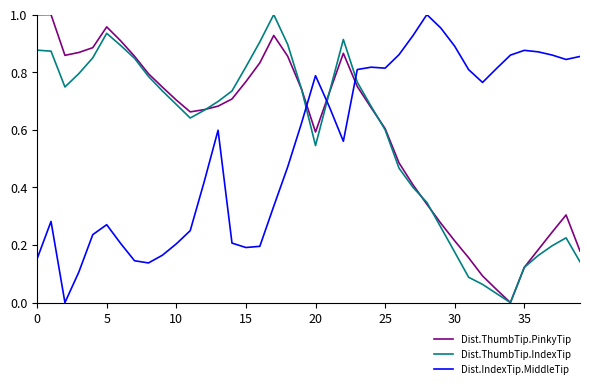

True or false: Dist.ThumbTip.IndexTip has more than 2 points higher than both neighbors.

True